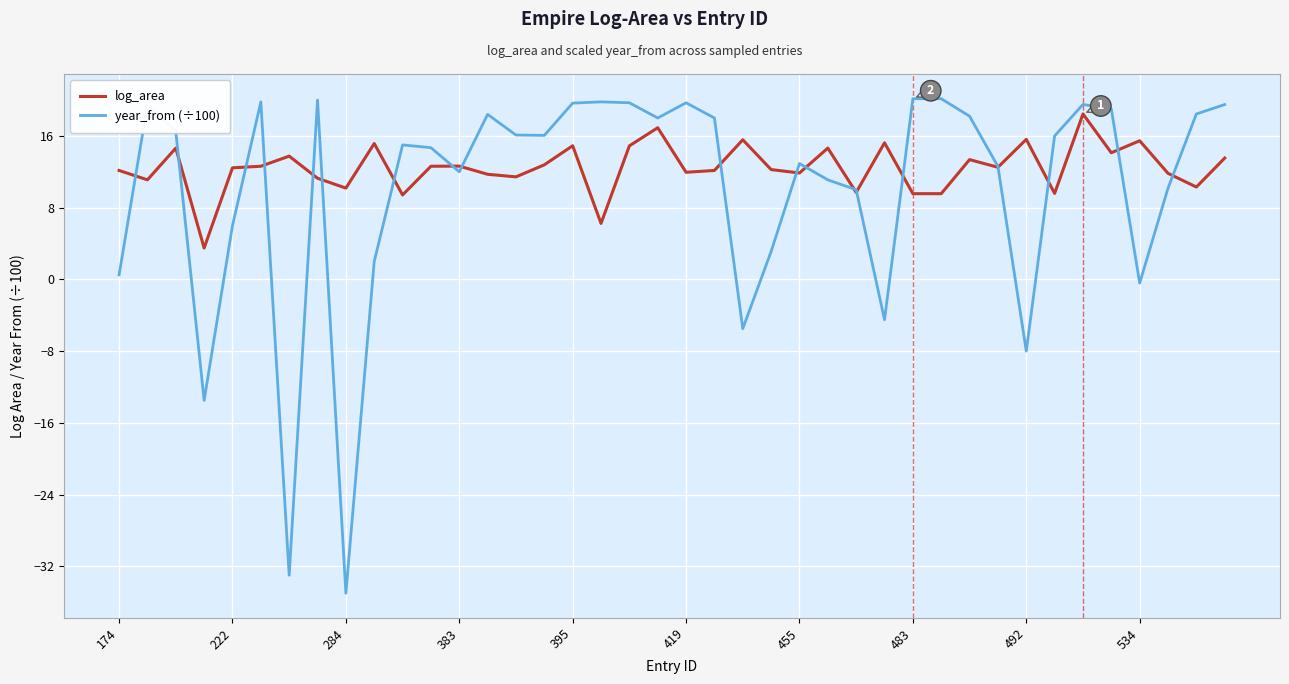

What is the lowest value of the log_area series?

3.5